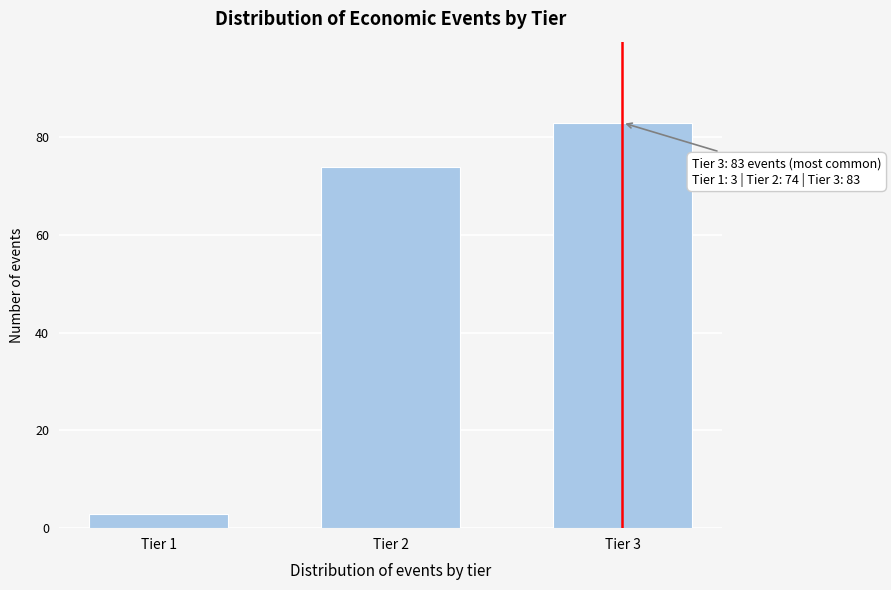

Reading right to left, what are all the values shown in this chart?

Tier 3=83	Tier 2=74	Tier 1=3